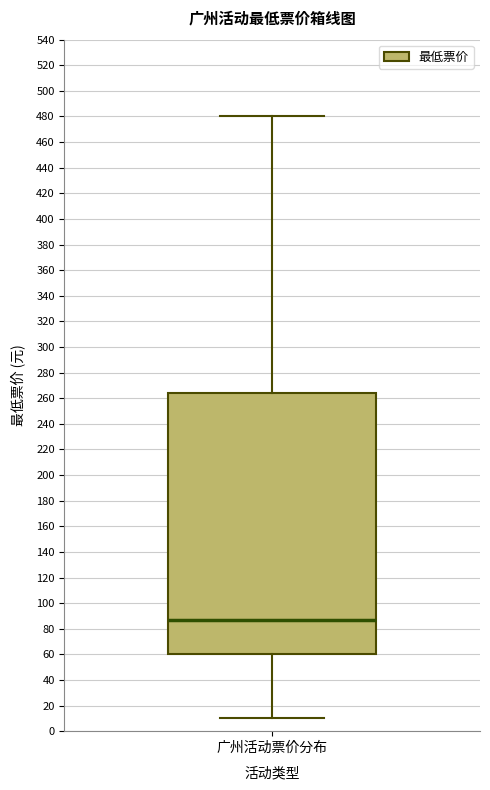

Transcribe this box plot: give where the median line is, the range the box spans, and where the two whiskers end, as read against the y-axis. The values are not printed on the chart, so give them approximately, as read against the axis.

median 88, box 60 to 264, whiskers 10 to 480